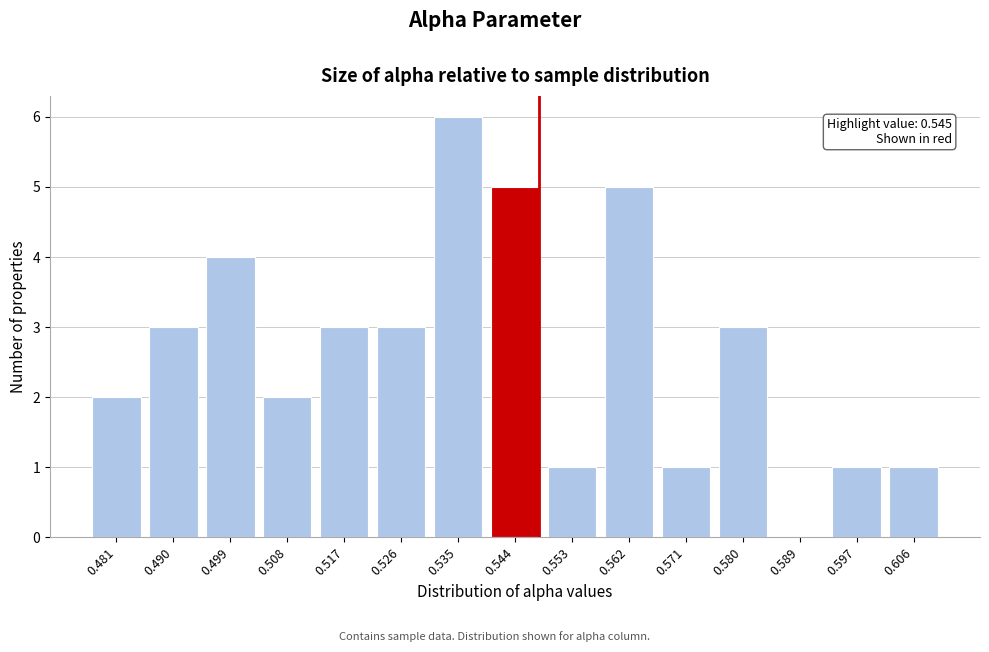

Reading left to right, extract all data points from this chart.

0.481=2	0.490=3	0.499=4	0.508=2	0.517=3	0.526=3	0.535=6	0.544=5	0.553=1	0.562=5	0.571=1	0.580=3	0.589=0	0.597=1	0.606=1